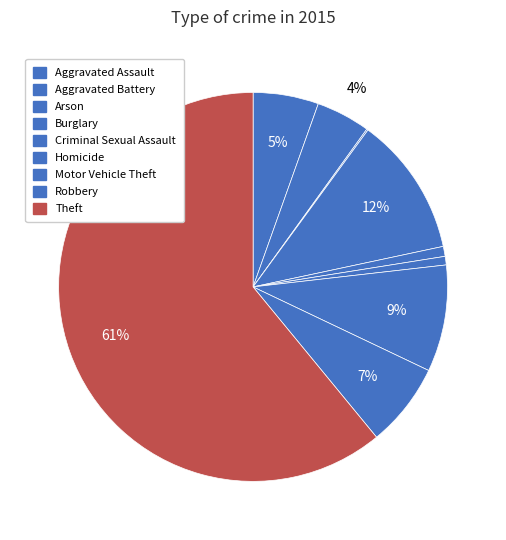

Which category has the smallest portion of the pie?

Arson